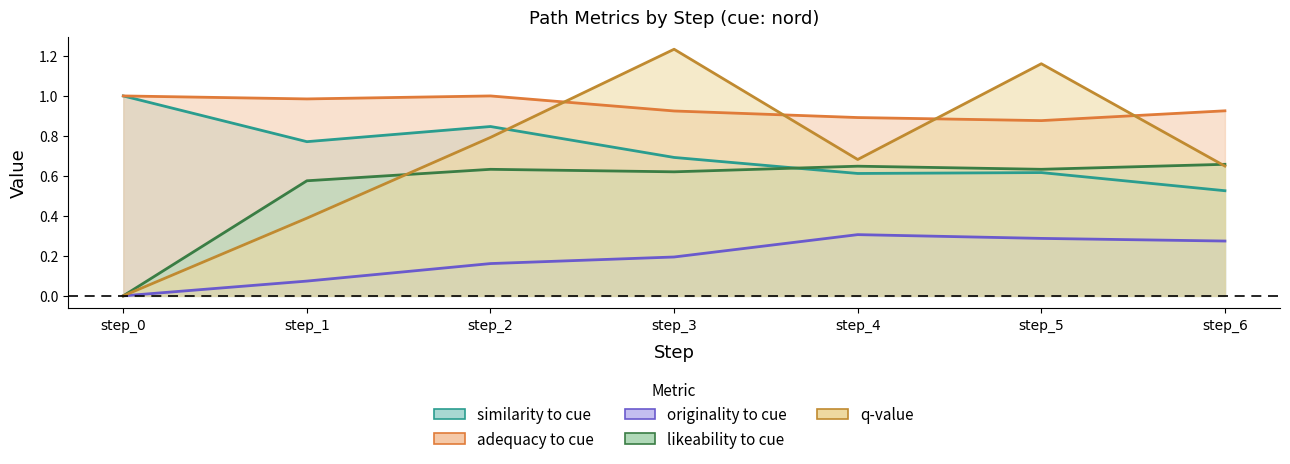

Where is the first local maximum for similarity_to_cue?

step_2